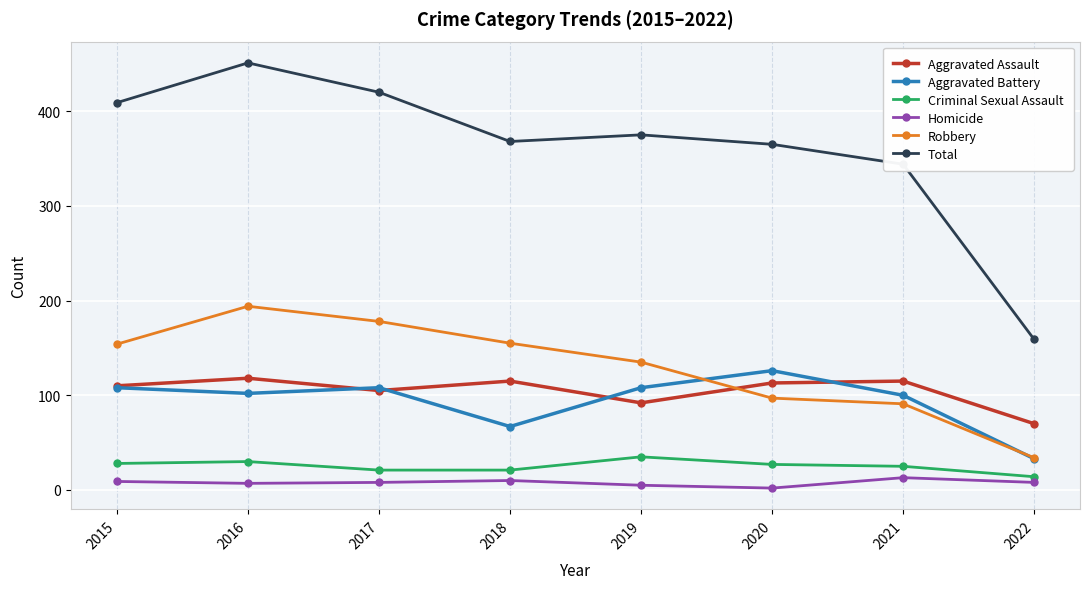

Where is the first local minimum for Total?

2018